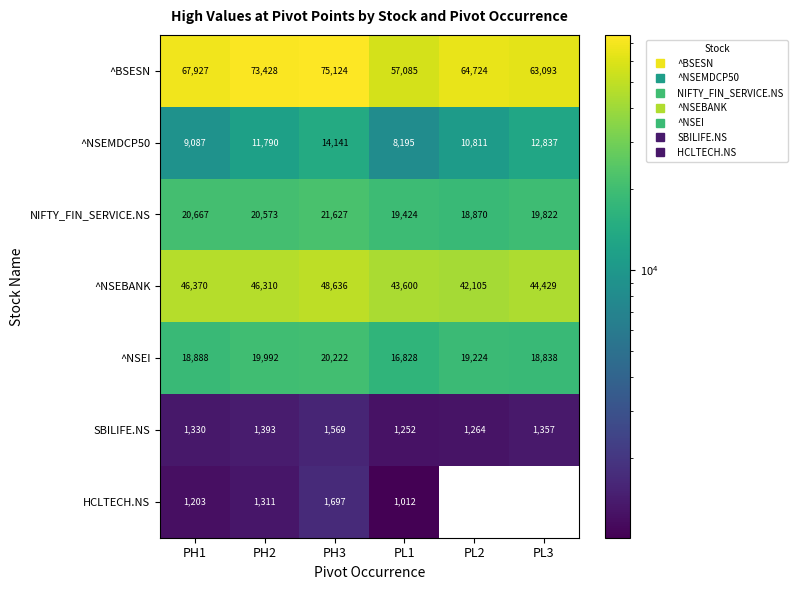

What is the approximate value of HCLTECH.NS at PH3?

1697.3